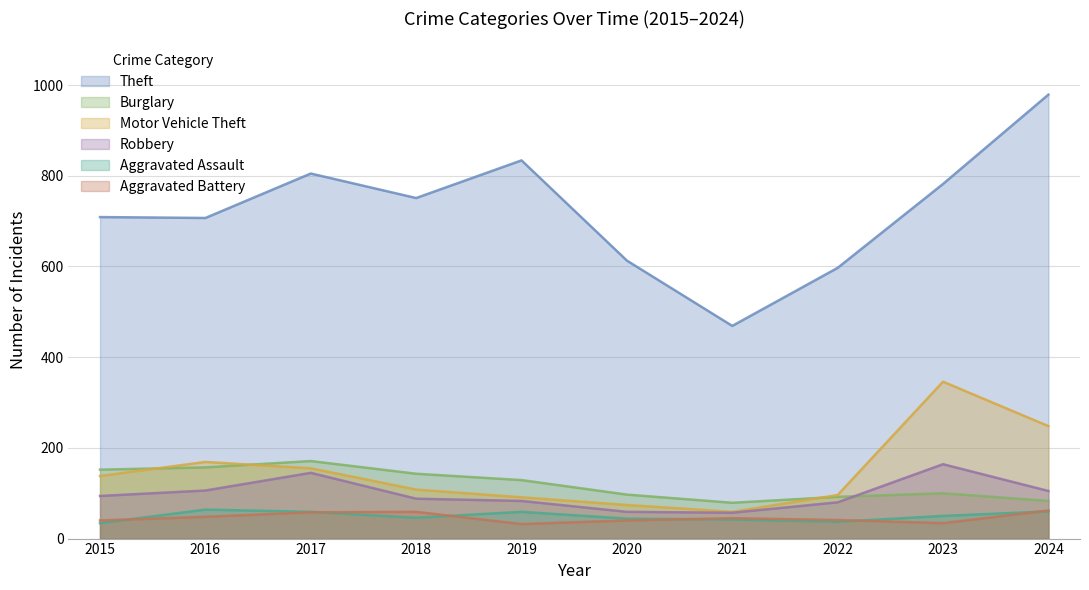

How many data points in Burglary are above 129?

4